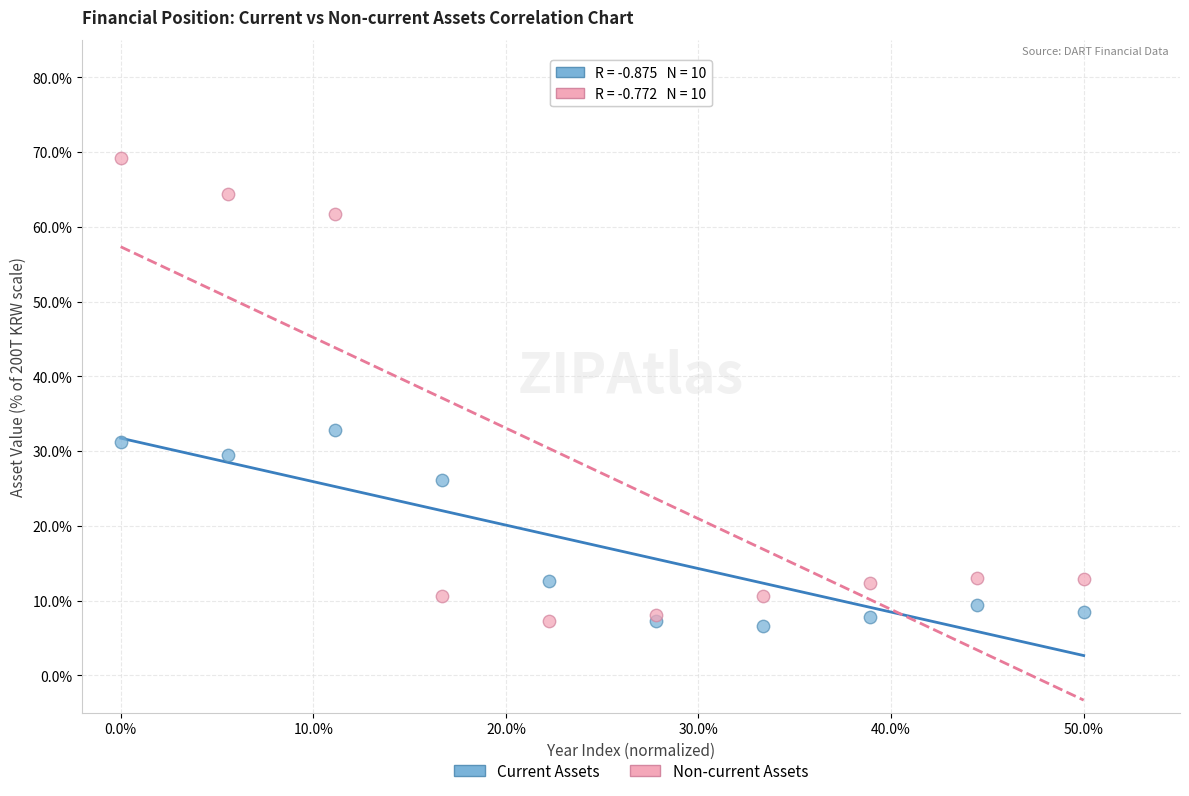

What is the X range (max minus min) for the scatter plot?

50.0